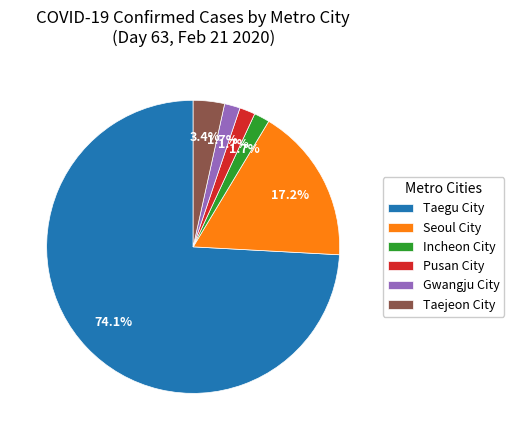

Count the number of slices in the pie.

6